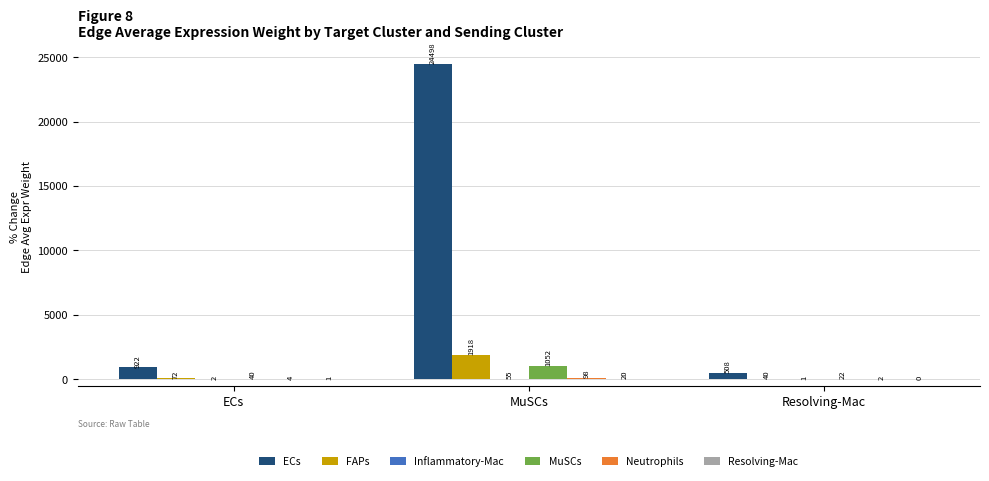

Which series has the largest total across all categories?

ECs